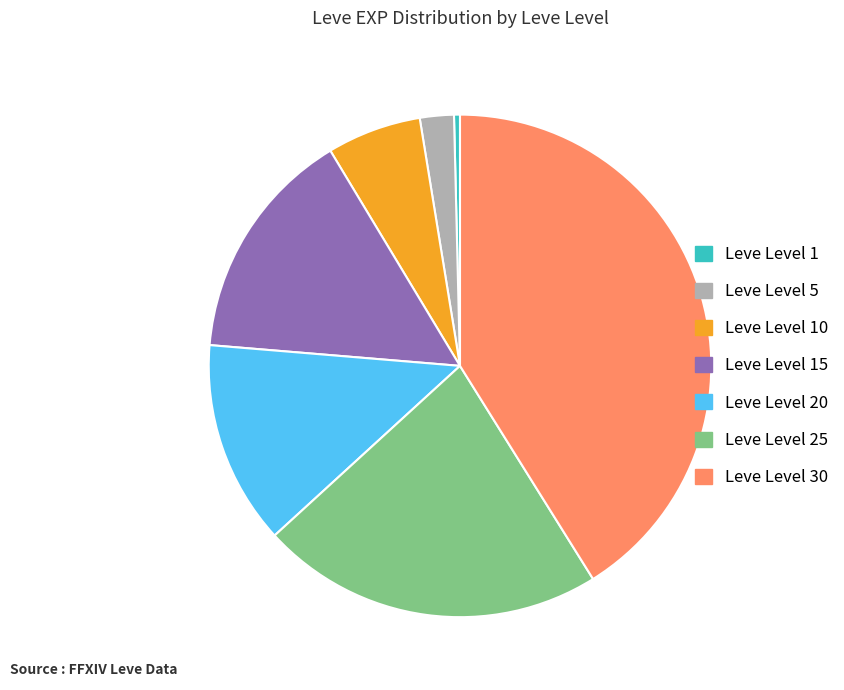

The Leve Level 10 slice represents 6% of the pie. True or false?

True